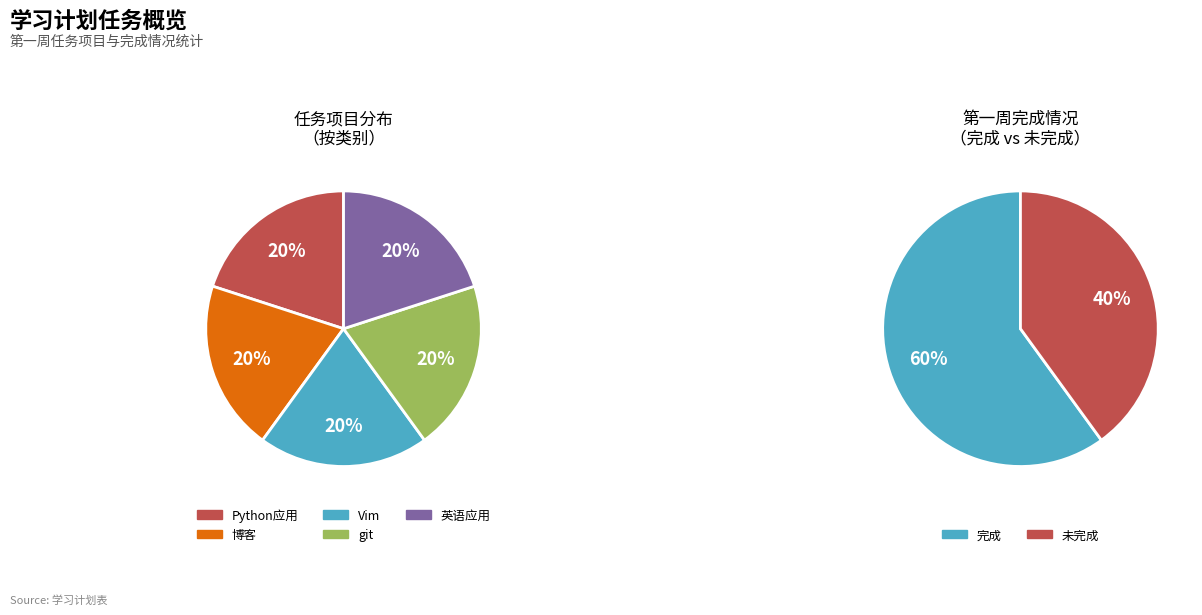

Count the number of slices in the pie.

5